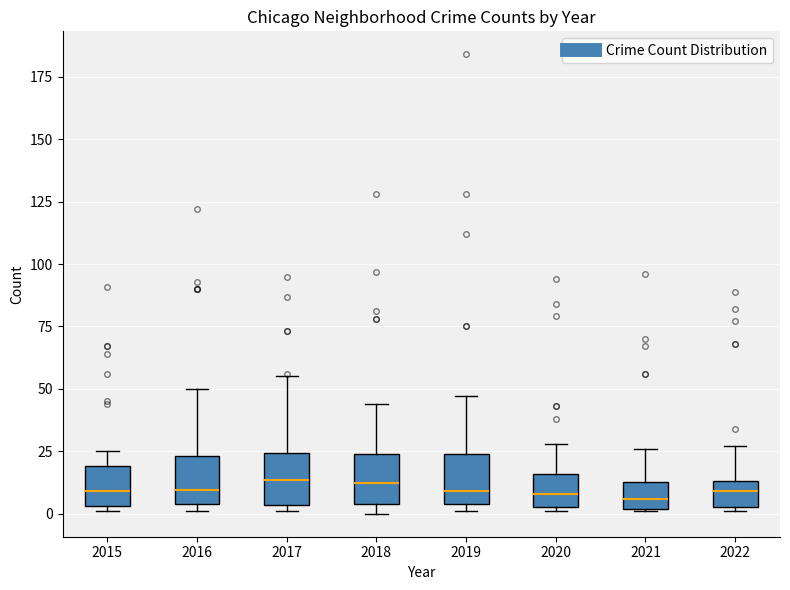

Reading left to right, read every box against the y-axis: the position of its median line, the range the box covers, and the ends of its whiskers. The values are not printed on the chart, so give them approximately, as read against the axis.

2015: median 10, box 5 to 20, whiskers 0 to 25
2016: median 10, box 5 to 25, whiskers 0 to 50
2017: median 15, box 5 to 25, whiskers 0 to 55
2018: median 15, box 5 to 25, whiskers 0 to 45
2019: median 10, box 5 to 25, whiskers 0 to 45
2020: median 10, box 5 to 15, whiskers 0 to 30
2021: median 5, box 0 to 15, whiskers 0 to 25
2022: median 10, box 5 to 15, whiskers 0 to 25